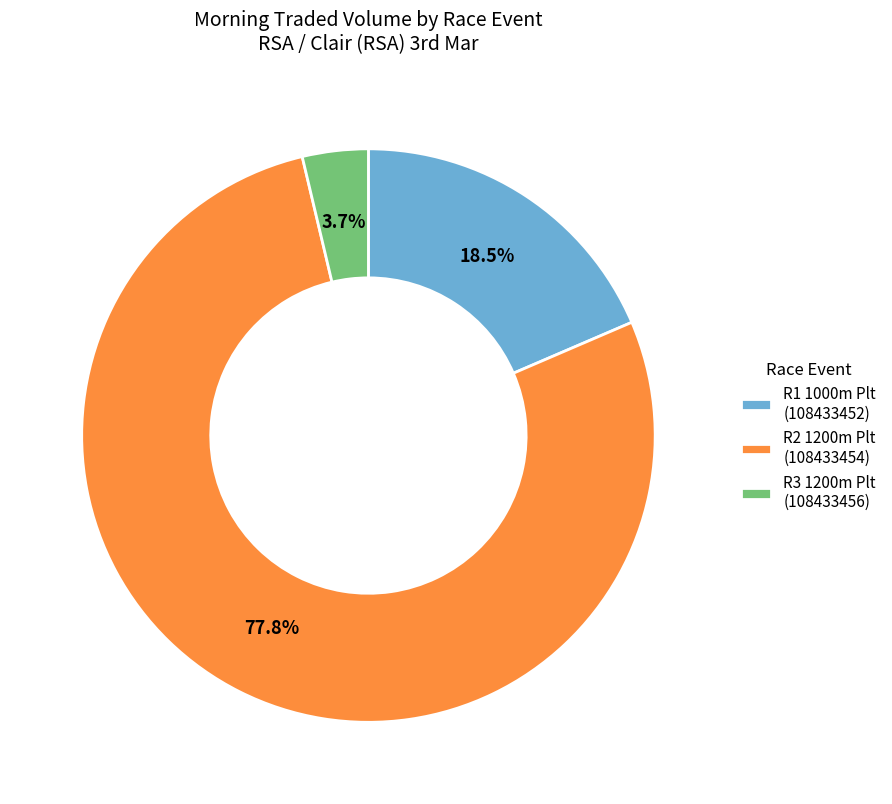

To the nearest percent, what is the average slice percentage?

33%